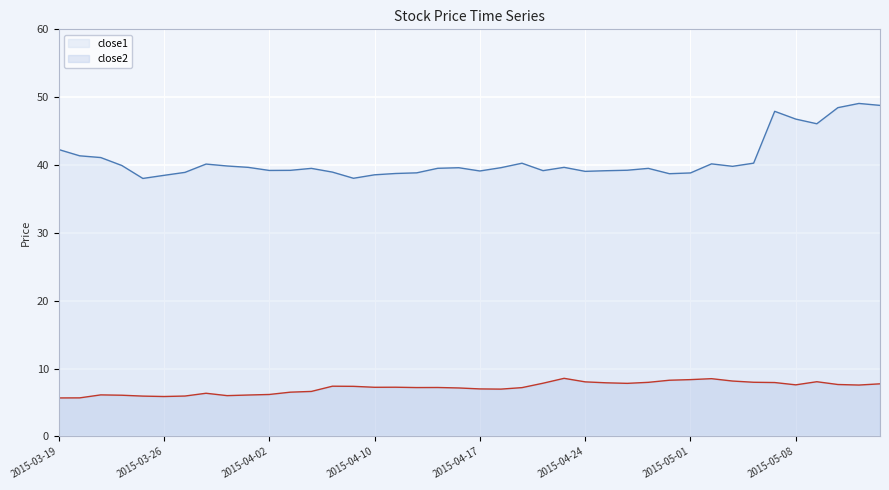

Reading right to left, what are all the values shown in this chart?

close1: 2015-05-14=48.8	2015-05-13=49.1	2015-05-12=48.5	2015-05-11=46.1	2015-05-08=46.8	2015-05-07=47.9	2015-05-06=40.3	2015-05-05=39.8	2015-05-04=40.2	2015-05-01=38.8	2015-04-30=38.7	2015-04-29=39.5	2015-04-28=39.2	2015-04-27=39.2	2015-04-24=39.1	2015-04-23=39.7	2015-04-22=39.2	2015-04-21=40.3	2015-04-20=39.6	2015-04-17=39.1	2015-04-16=39.6	2015-04-15=39.5	2015-04-14=38.8	2015-04-13=38.8	2015-04-10=38.6	2015-04-09=38.0	2015-04-08=39.0	2015-04-07=39.5	2015-04-06=39.2	2015-04-02=39.2	2015-04-01=39.7	2015-03-31=39.9	2015-03-30=40.1	2015-03-27=38.9	2015-03-26=38.5	2015-03-25=38.0	2015-03-24=39.9	2015-03-23=41.1	2015-03-20=41.4	2015-03-19=42.3
close2: 2015-05-14=7.7	2015-05-13=7.6	2015-05-12=7.6	2015-05-11=8.1	2015-05-08=7.6	2015-05-07=7.9	2015-05-06=8.0	2015-05-05=8.2	2015-05-04=8.5	2015-05-01=8.4	2015-04-30=8.3	2015-04-29=8.0	2015-04-28=7.8	2015-04-27=7.9	2015-04-24=8.0	2015-04-23=8.6	2015-04-22=7.8	2015-04-21=7.2	2015-04-20=7.0	2015-04-17=7.0	2015-04-16=7.1	2015-04-15=7.2	2015-04-14=7.2	2015-04-13=7.2	2015-04-10=7.2	2015-04-09=7.4	2015-04-08=7.4	2015-04-07=6.6	2015-04-06=6.5	2015-04-02=6.2	2015-04-01=6.1	2015-03-31=6.0	2015-03-30=6.4	2015-03-27=5.9	2015-03-26=5.9	2015-03-25=5.9	2015-03-24=6.1	2015-03-23=6.1	2015-03-20=5.7	2015-03-19=5.7